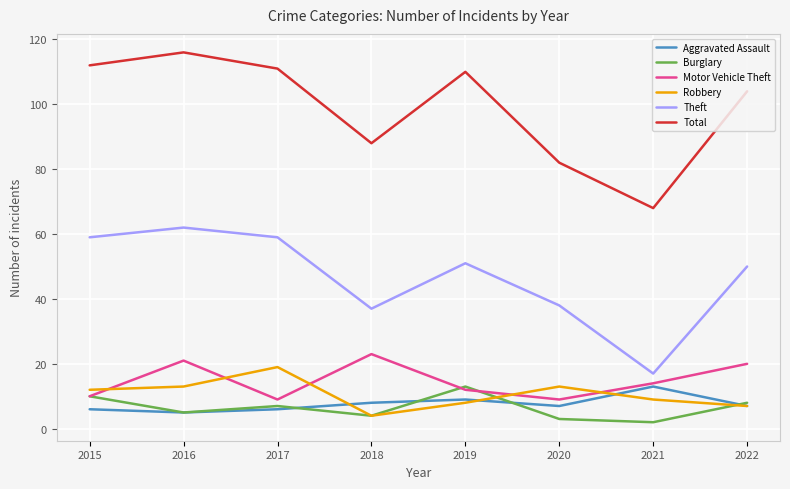

What is the average value of the Theft series?

47